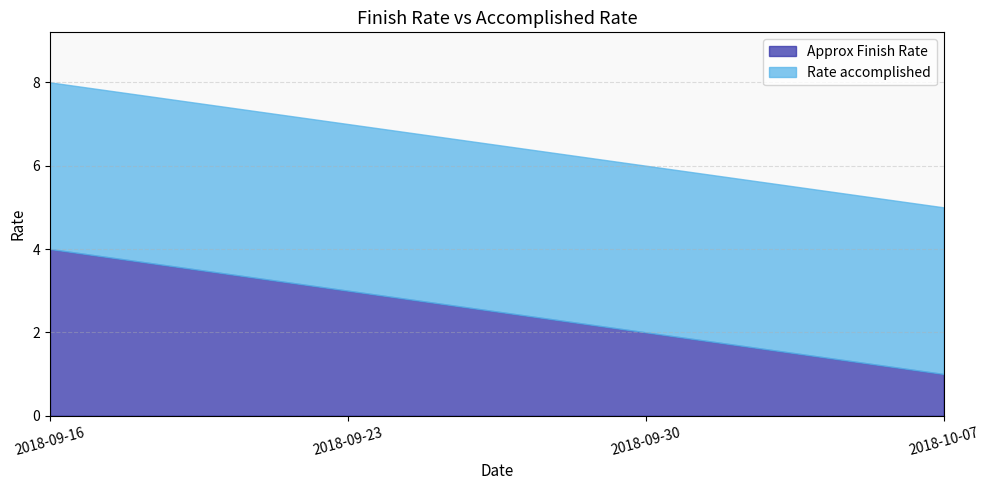

What position from the right is 2018-09-23?

3